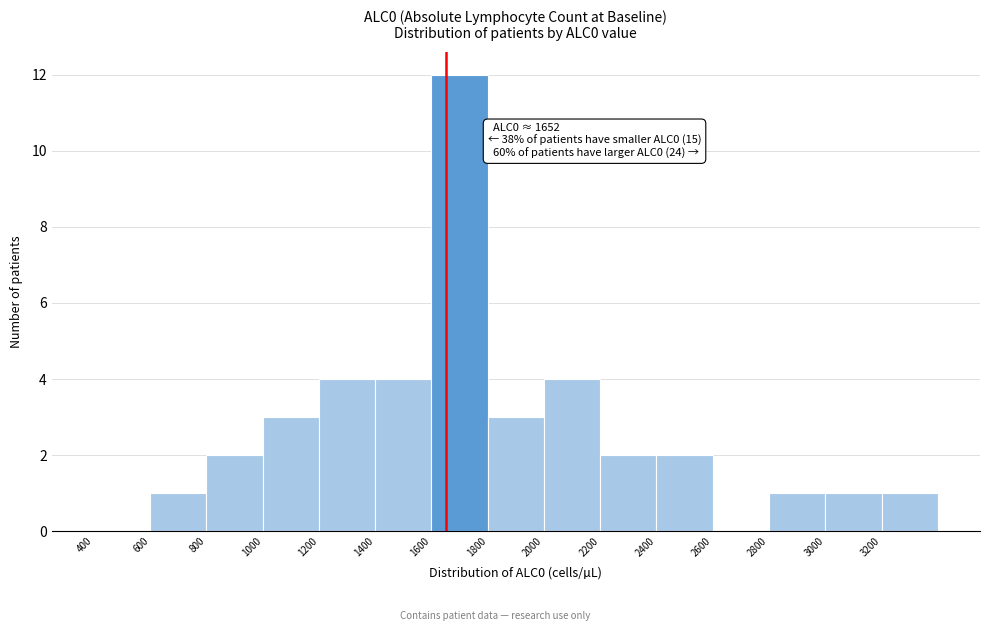

Over which range of the x-axis is the bar tallest?

1600 to 1800